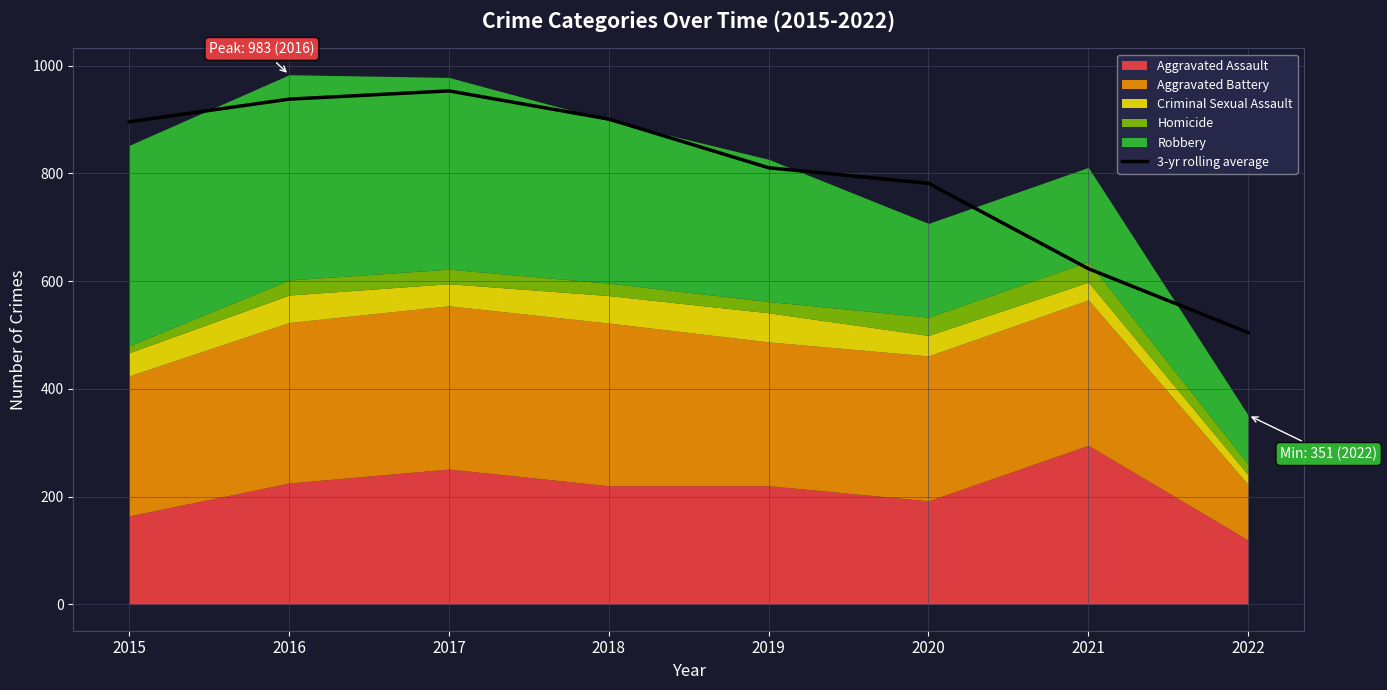

How many points are higher than both their immediate neighbors (excluding endpoints)?

1